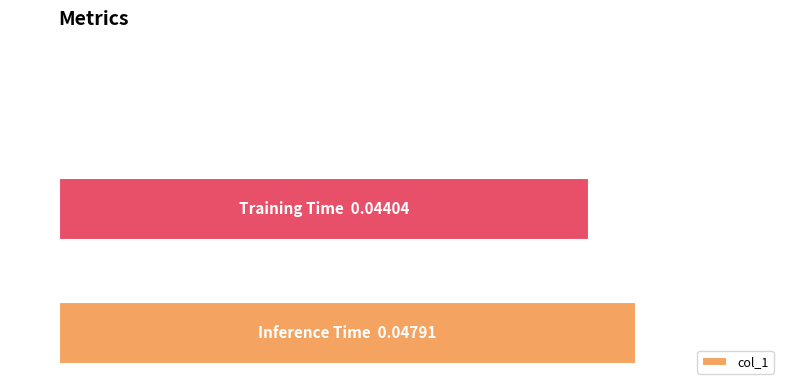

Are the bars horizontal?

Yes